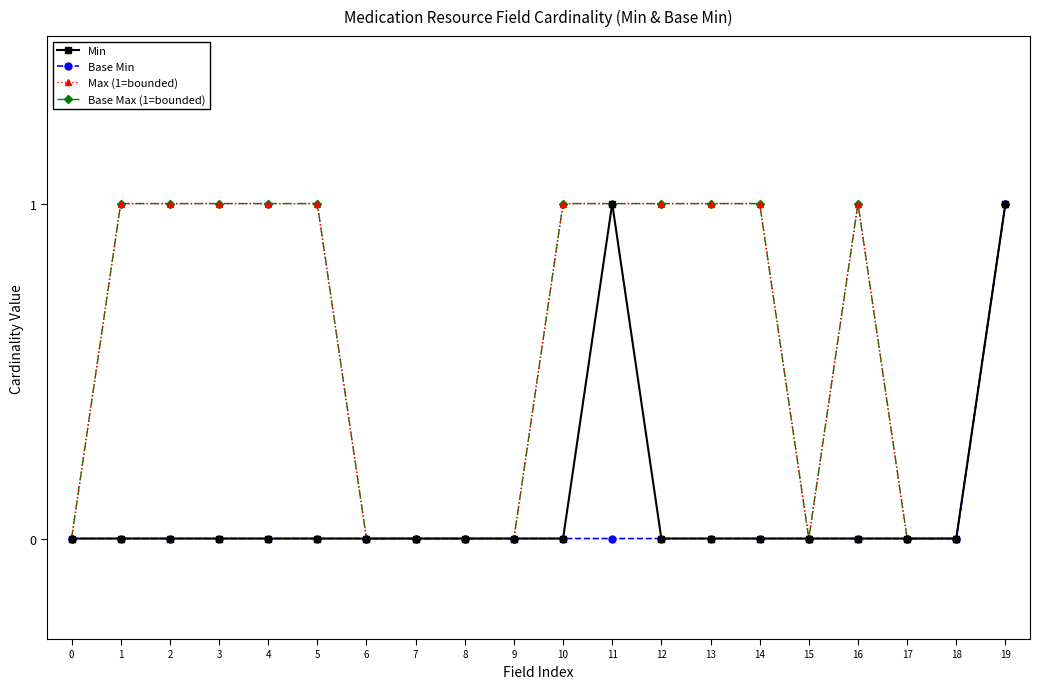

Rank the series at 14 from highest to lowest value.

Max (1=bounded), Base Max (1=bounded), Min, Base Min